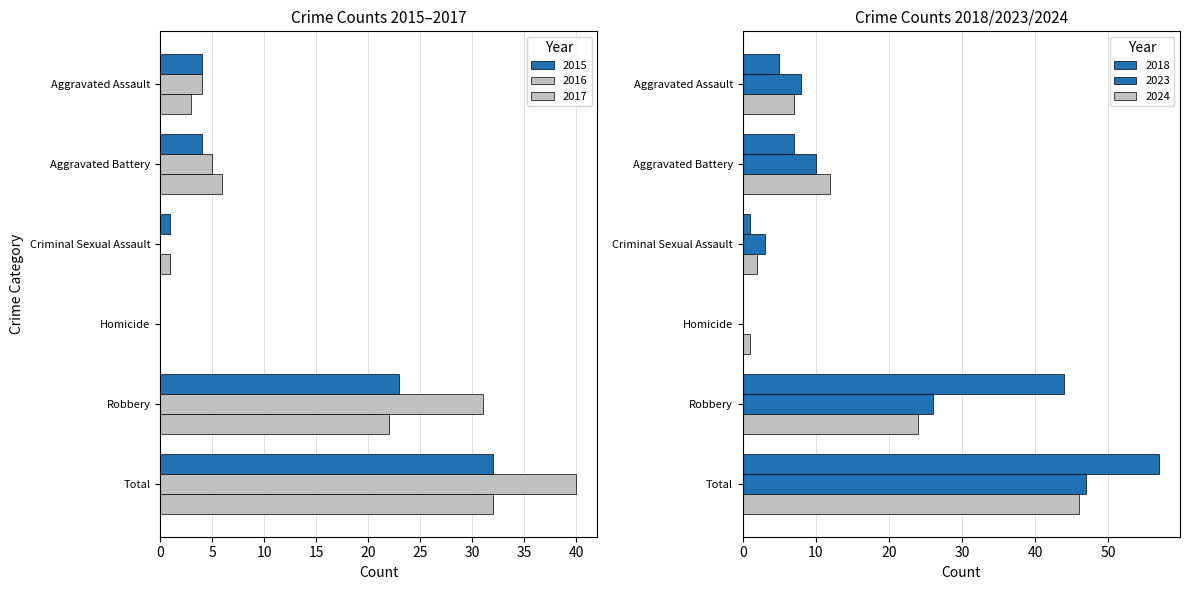

The 2017 series shows -17 at Homicide. True or false?

False